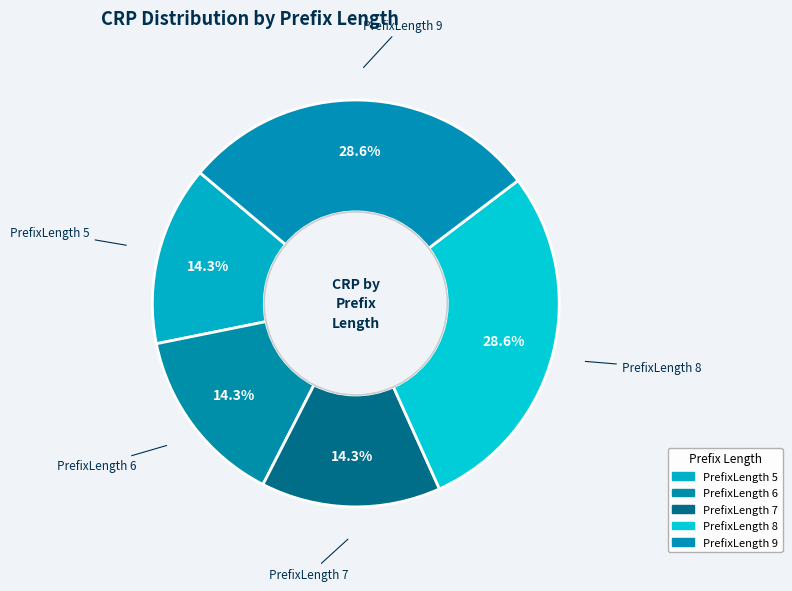

How many segments does this pie chart have?

5